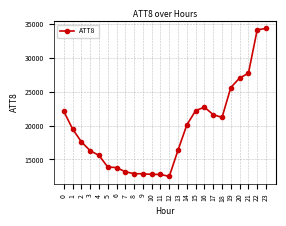

What is the change in value from 4 to 22?

+18500